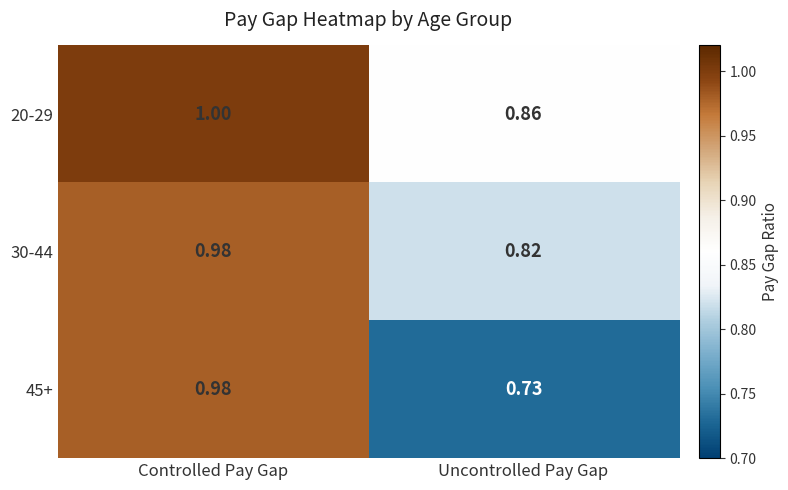

What is the total value across all series at Controlled Pay Gap?

3.0